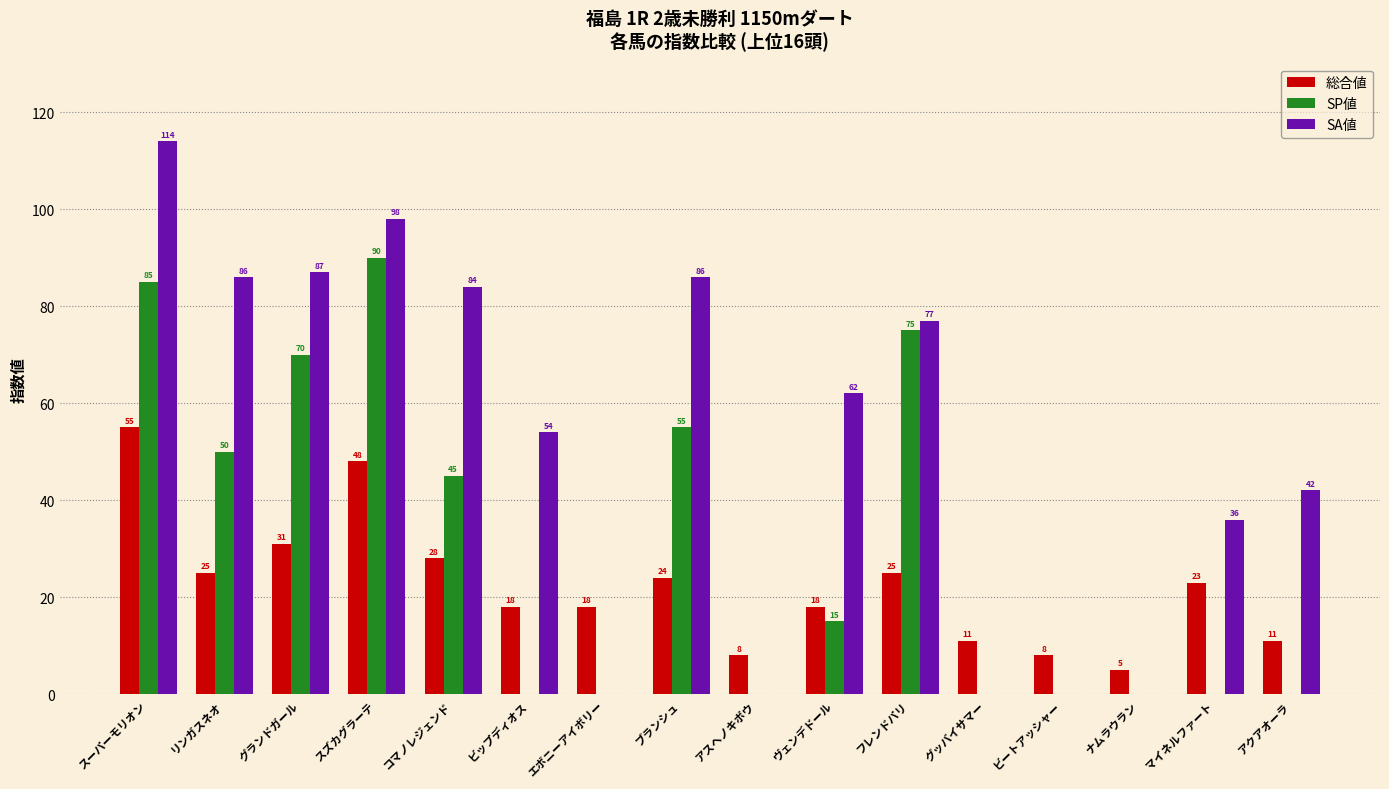

What are all the series names shown in the legend?

総合値, SP値, SA値